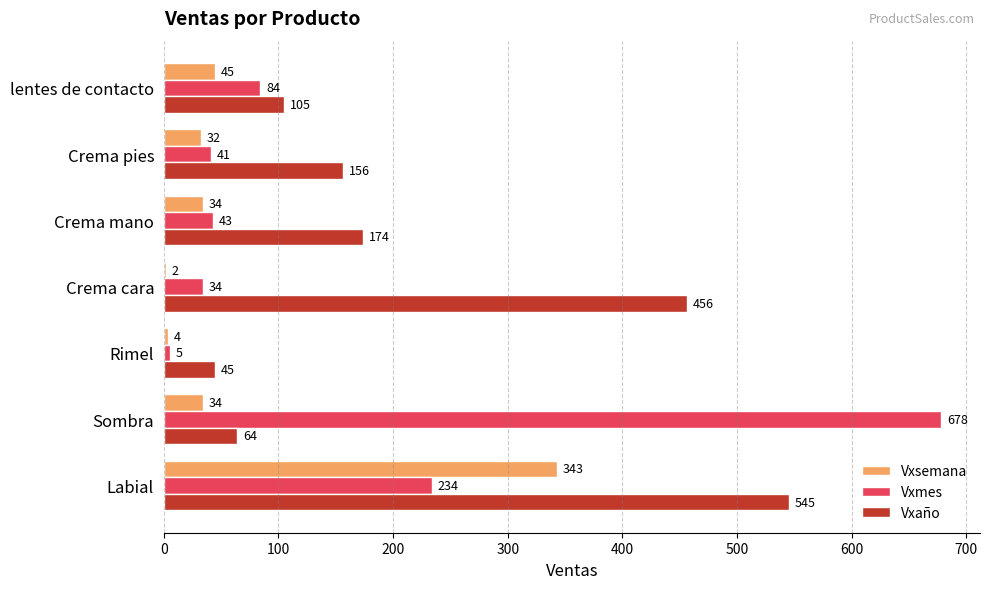

Read the Vxsemana value at Labial.

343